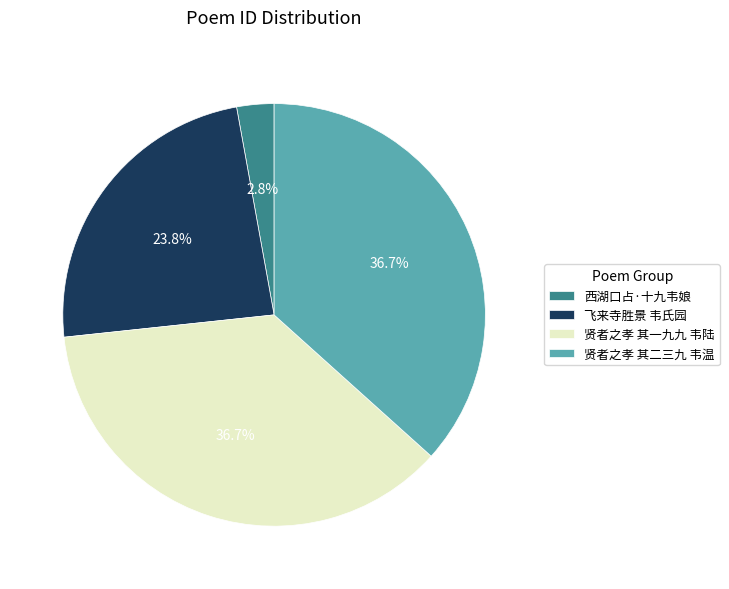

How many slices are in this pie chart?

4